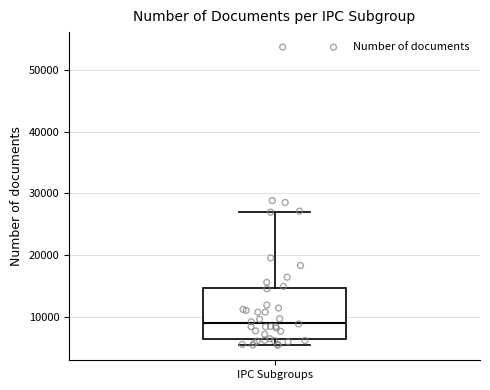

Read this box plot against the y-axis: the position of the median line, the range covered by the box, and the ends of both whiskers. The values are not printed on the chart, so give them approximately, as read against the axis.

median 9000, box 6000 to 15000, whiskers 5000 to 27000